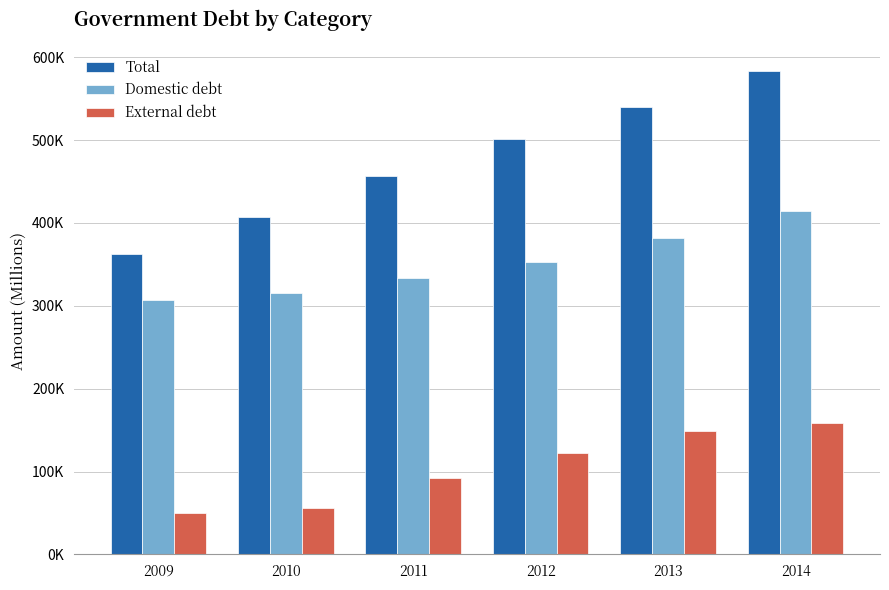

What are all the series names shown in the legend?

Total, Domestic debt, External debt